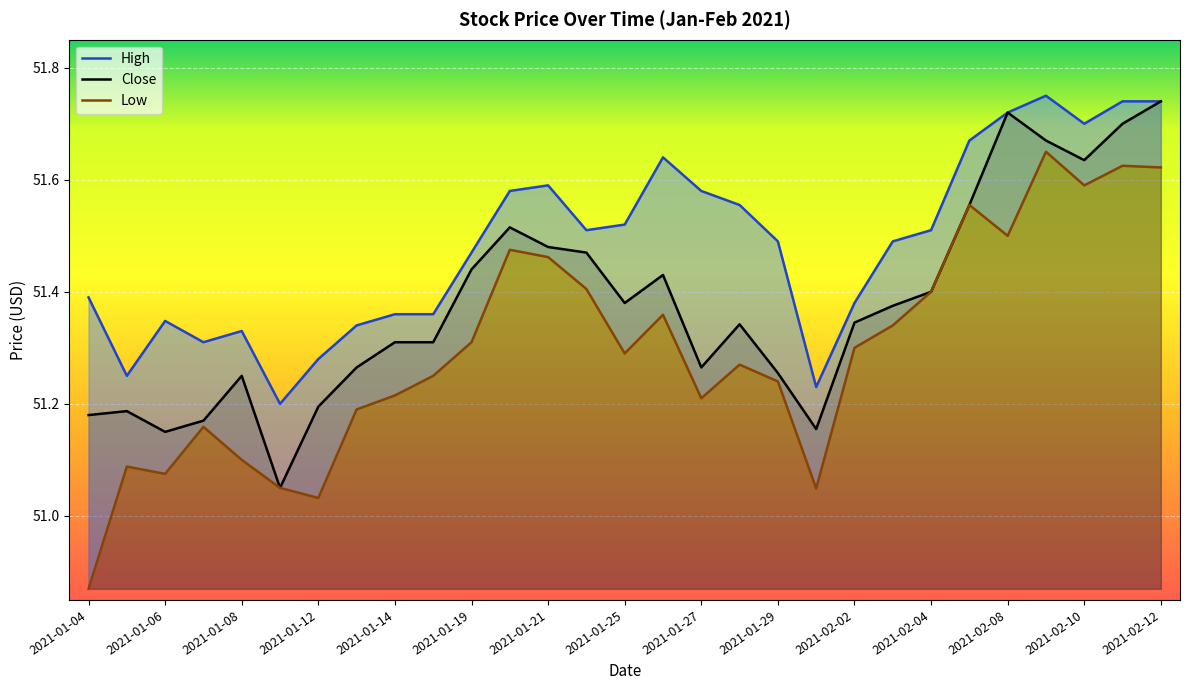

The High series shows 15.3 at 2021-02-01. True or false?

False